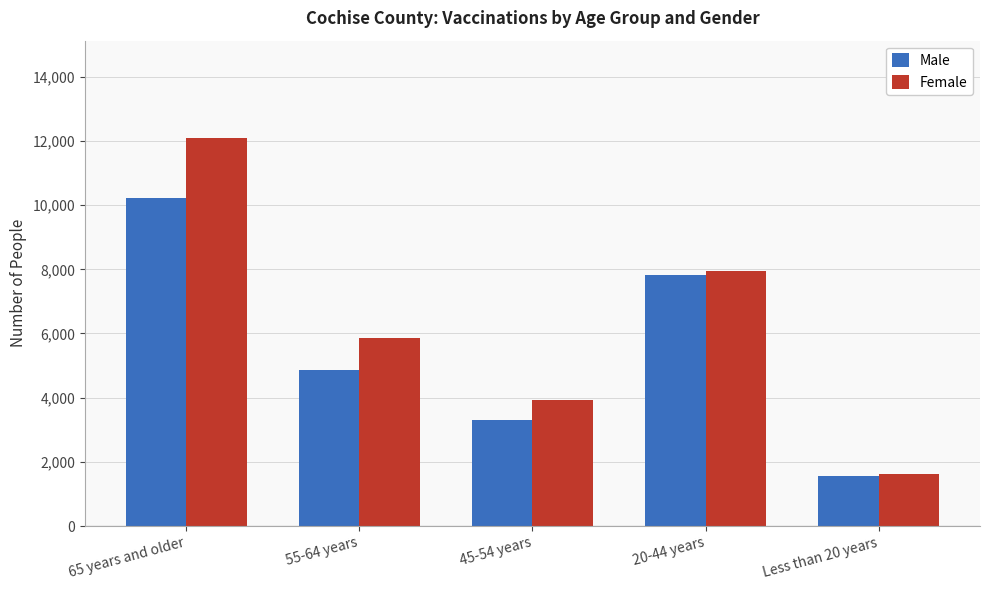

Rank the categories by Male value from lowest to highest.

Less than 20 years, 45-54 years, 55-64 years, 20-44 years, 65 years and older